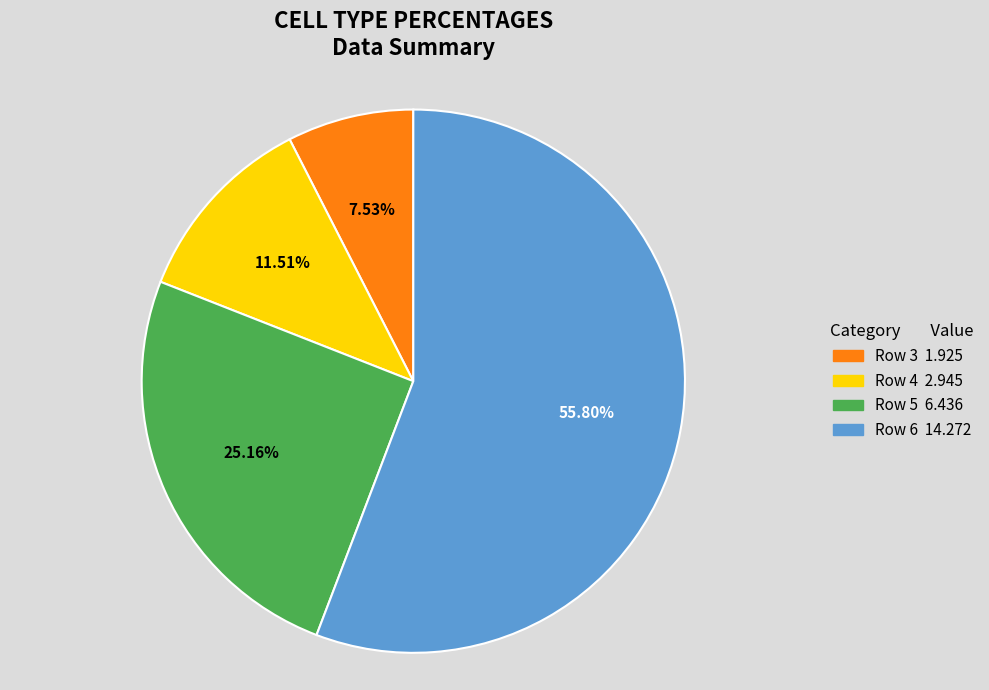

To the nearest percent, what percentage of the pie is Row 3?

8%